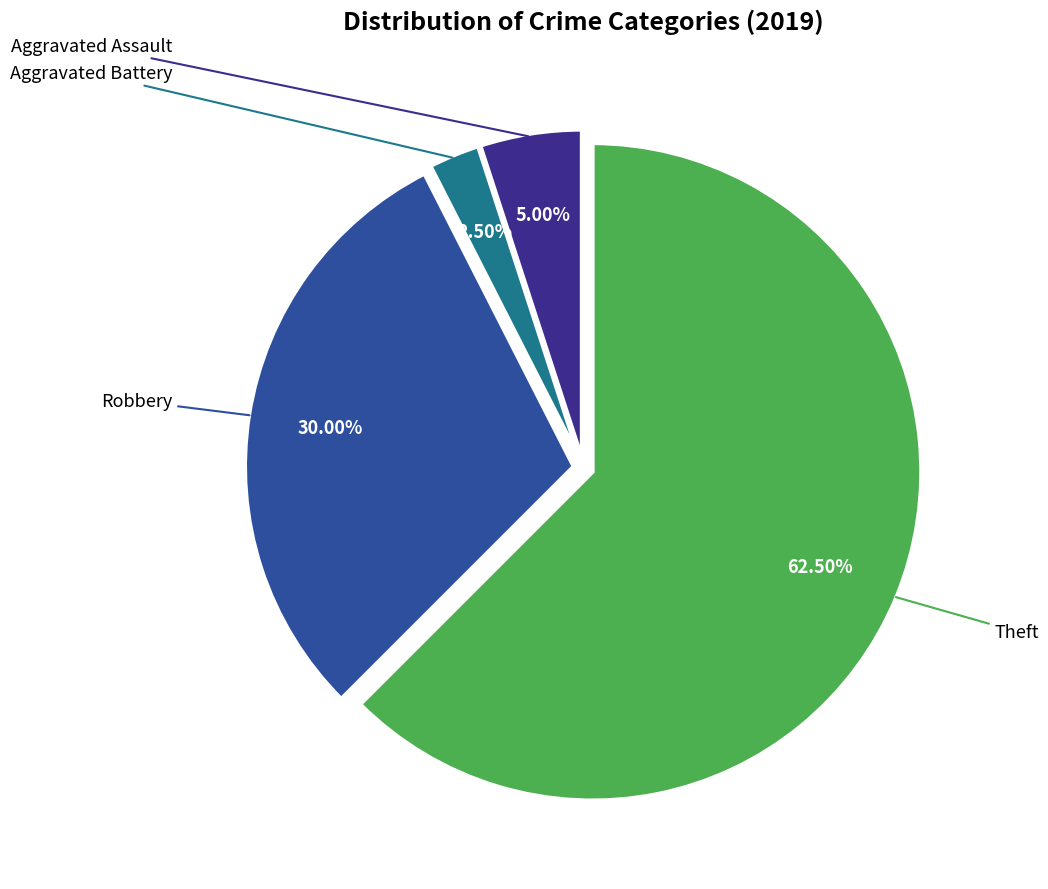

Does any single category account for the majority?

Yes